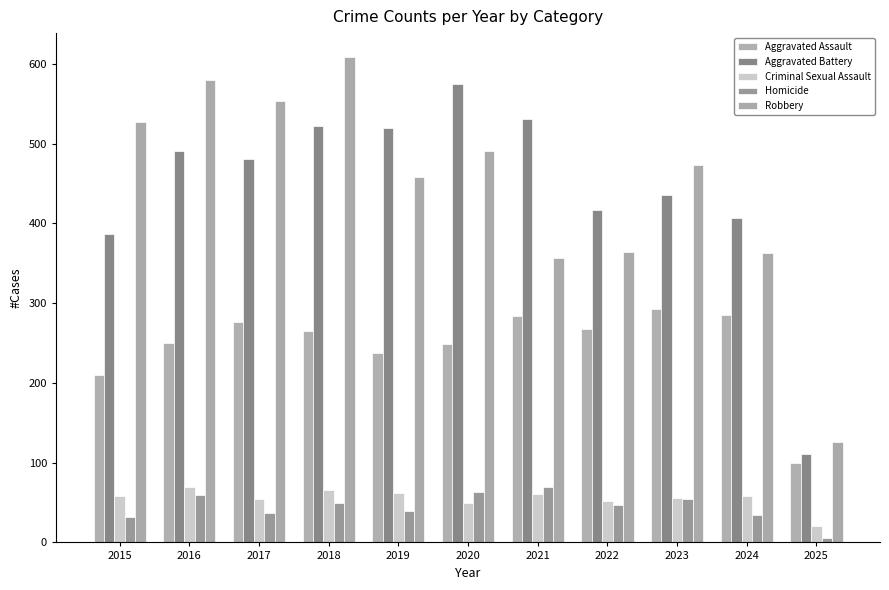

Reading left to right, what are all the values shown in this chart?

Aggravated Assault: 210	250	276	265	238	249	284	267	293	285	100
Aggravated Battery: 387	491	480	522	520	574	531	417	435	407	111
Criminal Sexual Assault: 58	69	55	66	62	50	61	52	56	58	21
Homicide: 32	59	37	49	40	63	69	47	55	34	6
Robbery: 527	579	553	608	458	491	357	364	473	363	126